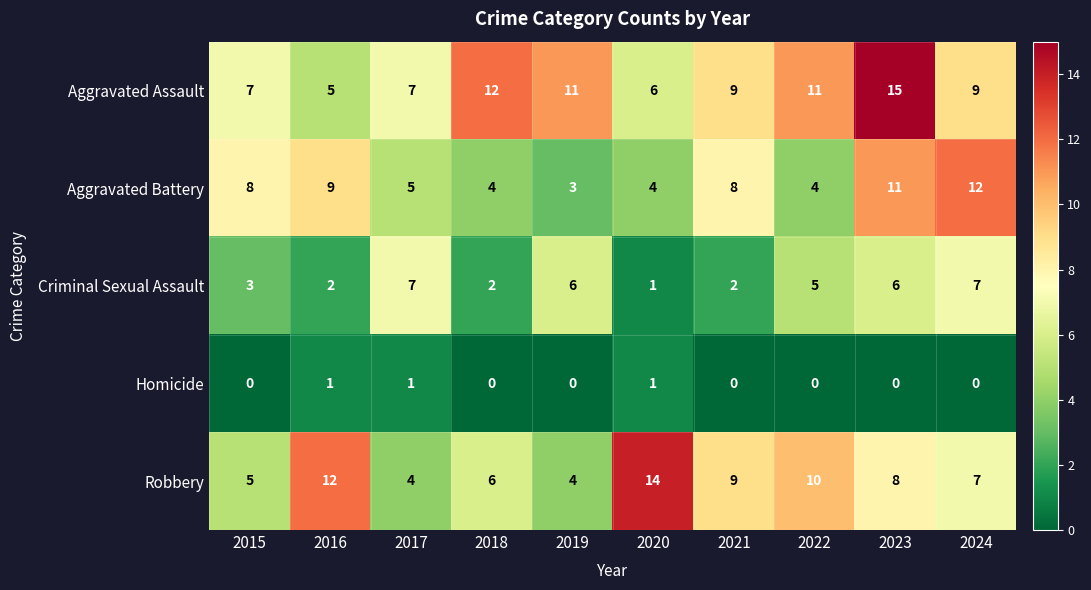

Between 2015 and 2020, which series saw the biggest shift?

Robbery